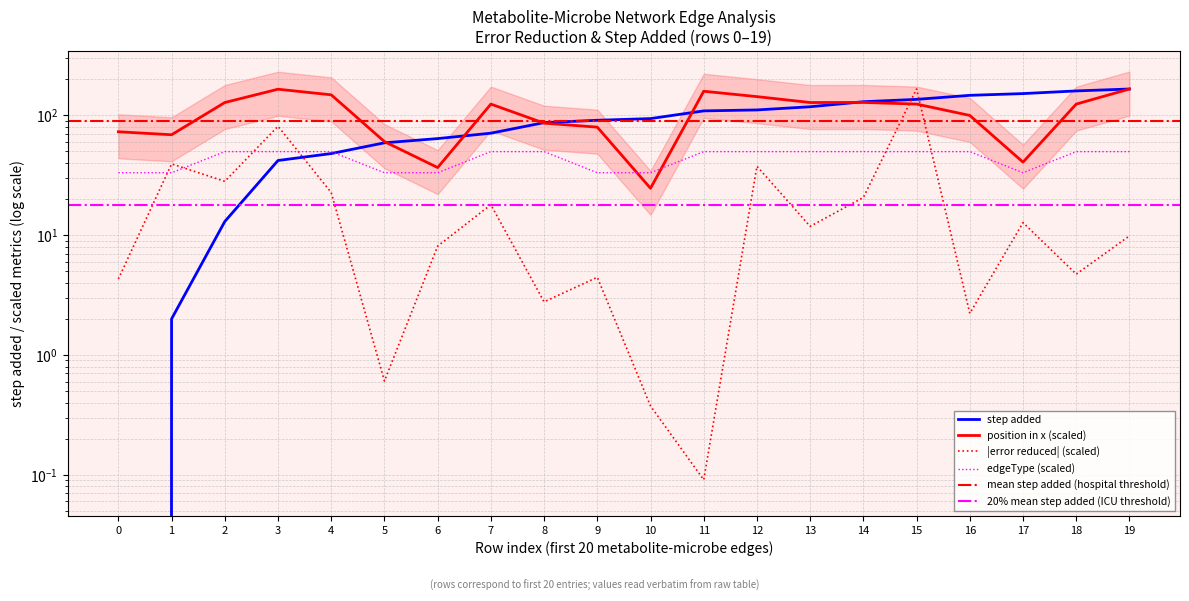

Reading left to right, list all the values displayed in this chart.

step added: 0.0	2.0	13.0	42.0	48.0	59.0	64.0	71.0	87.0	91.0	94.0	109.0	111.0	118.0	130.0	136.0	147.0	152.0	160.0	166.0
error reduced: 4.3	39.3	28.1	81.1	22.7	0.6	8.1	18.0	2.8	4.4	0.4	0.1	37.6	11.8	20.6	166.0	2.2	12.7	4.7	9.9
position in x: 73.0	68.9	128.0	165.3	148.4	60.4	36.7	124.2	86.1	79.7	24.6	159.0	143.4	128.0	128.3	124.2	99.9	40.7	124.2	166.0
edgeType: 33.2	33.2	49.8	49.8	49.8	33.2	33.2	49.8	49.8	33.2	33.2	49.8	49.8	49.8	49.8	49.8	49.8	33.2	49.8	49.8